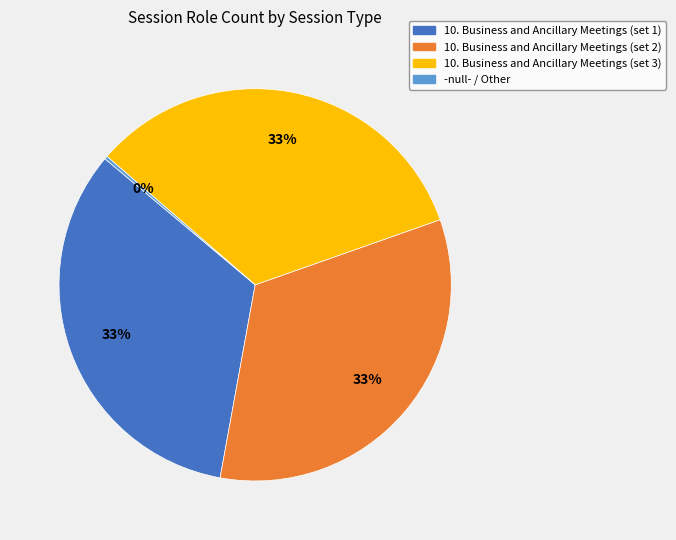

To the nearest percent, what is the average slice percentage?

25%